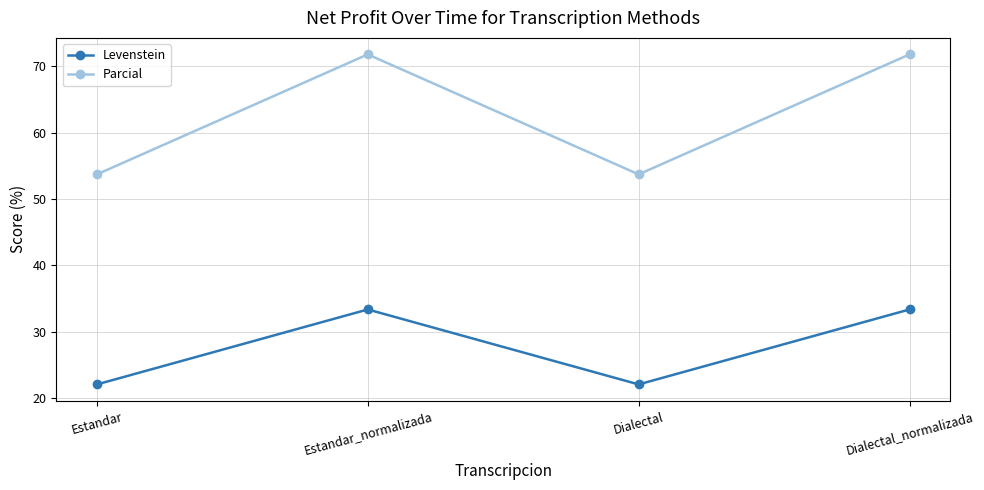

Which series has the widest spread of values?

Parcial